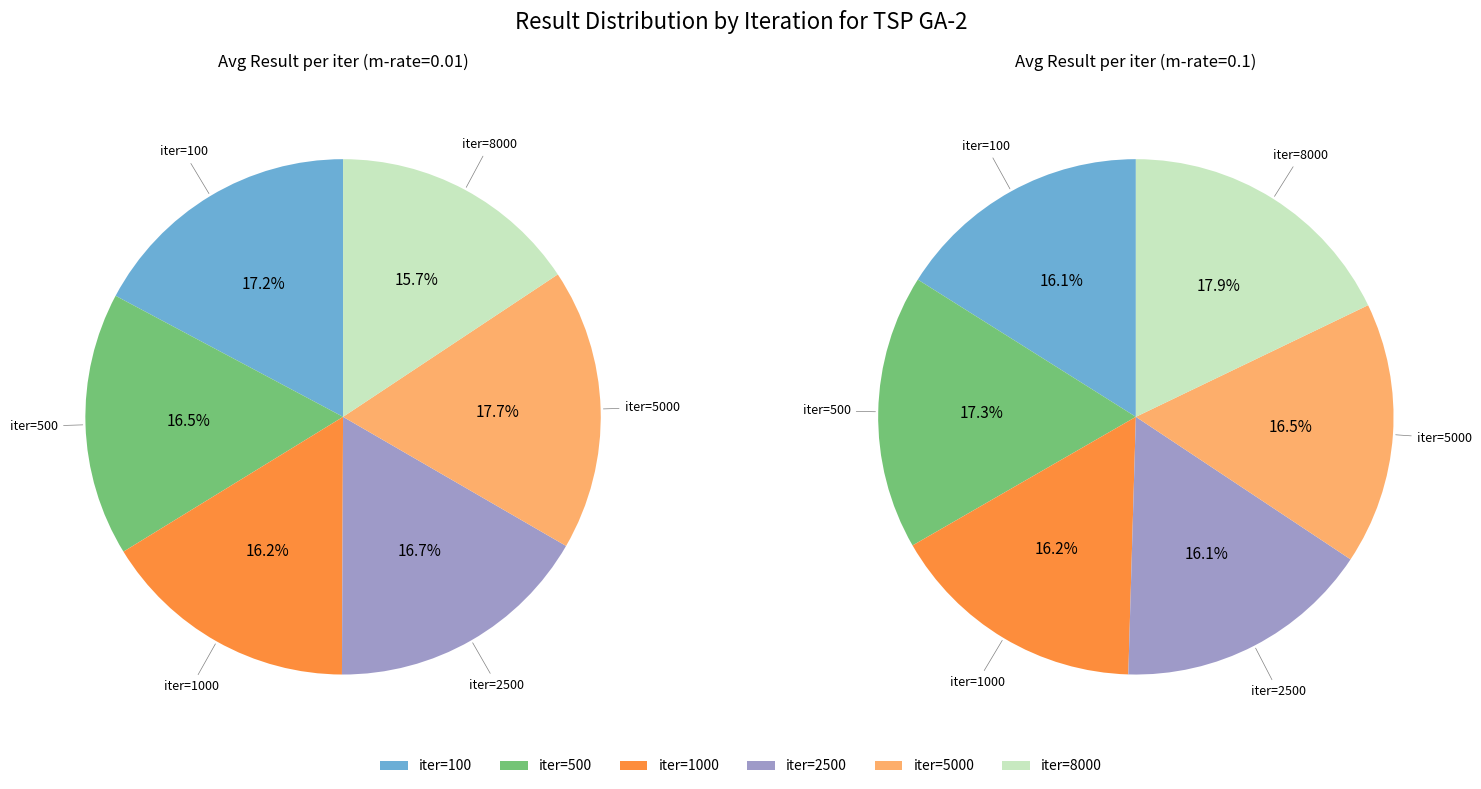

To the nearest percent, what is the average slice percentage?

17%